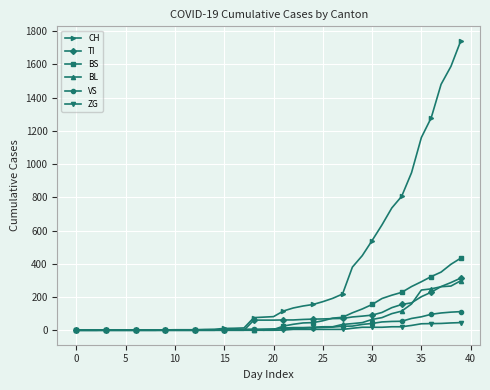

What is the highest value of the BL series?

298